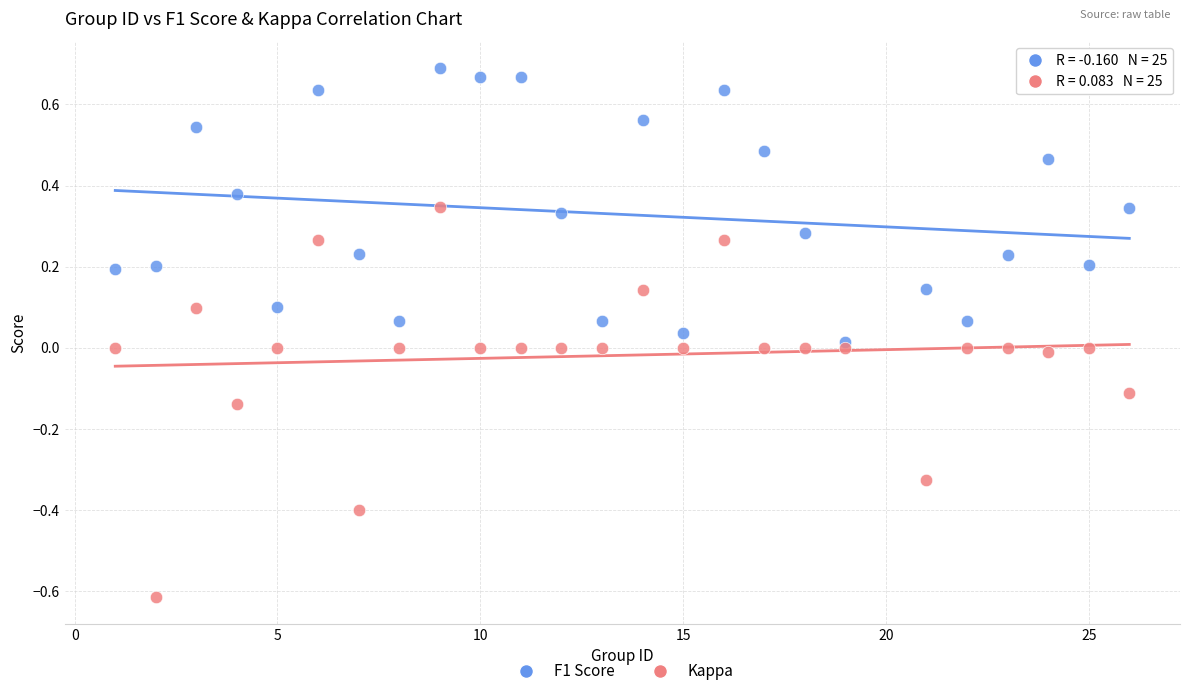

Which series has the largest Y range (max minus min)?

Kappa